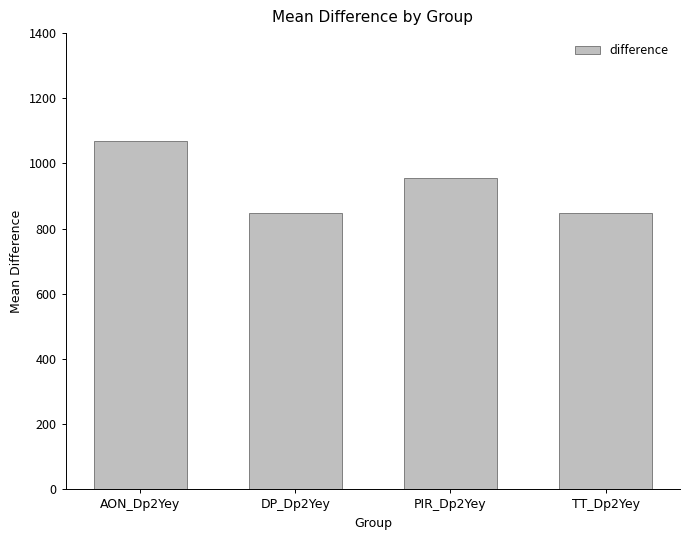

What is the value of the 3rd bar from the left?

956.1